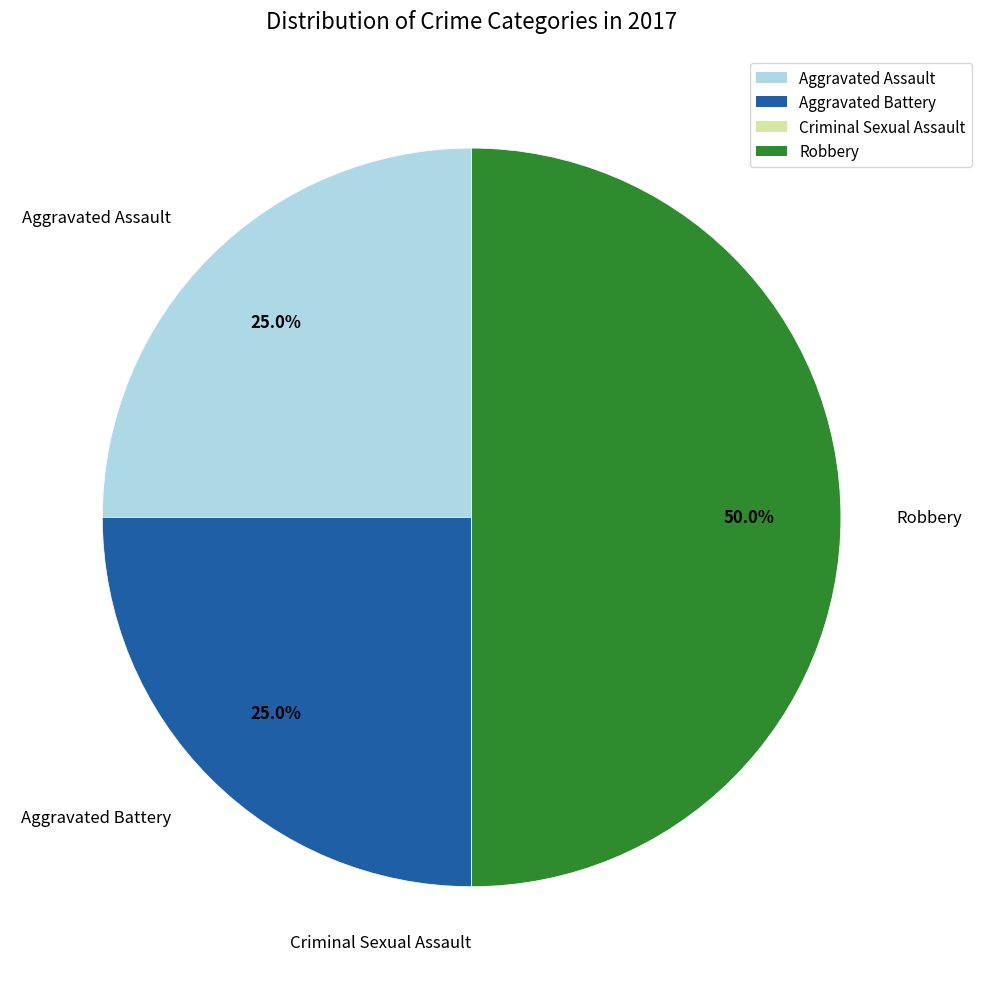

Which slice is the largest?

Robbery